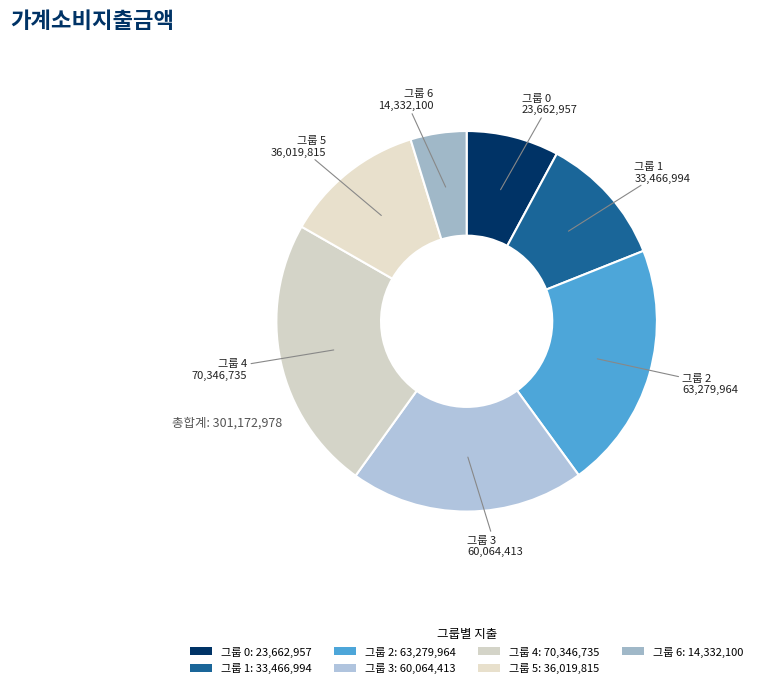

Count the number of slices in the pie.

7